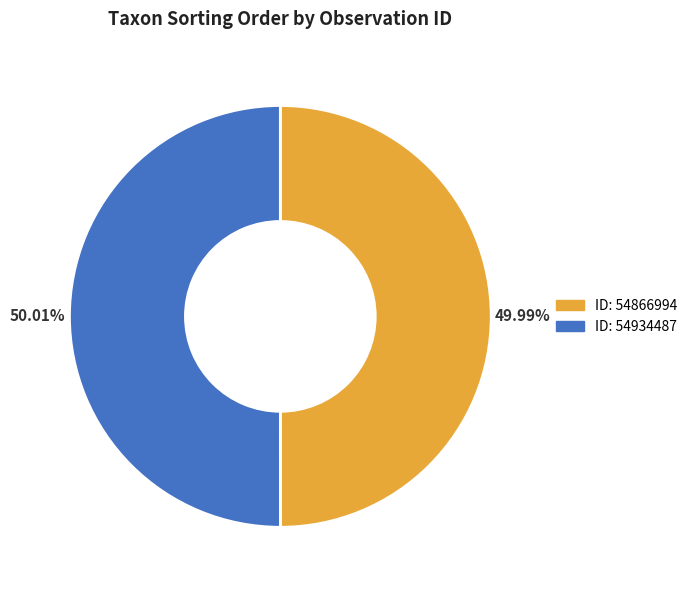

Is there any slice that represents more than half of the pie?

Yes